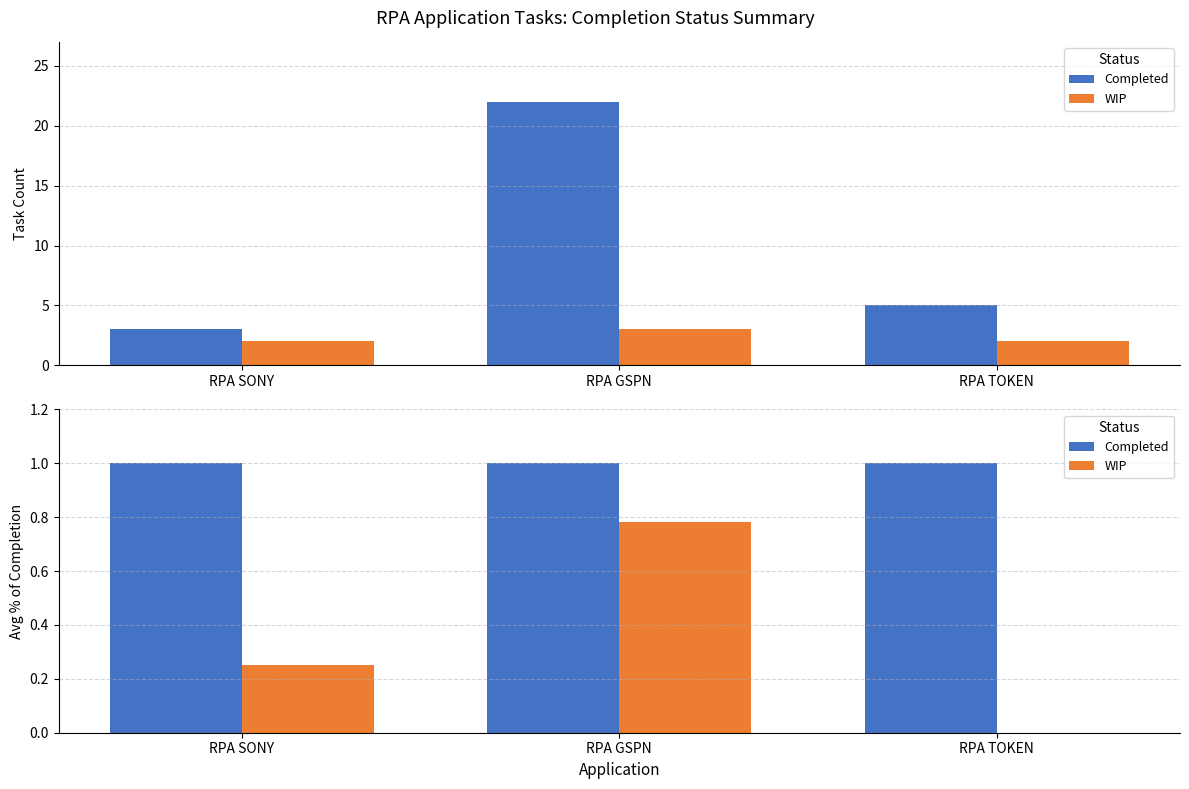

Which series has the largest range (max minus min)?

WIP